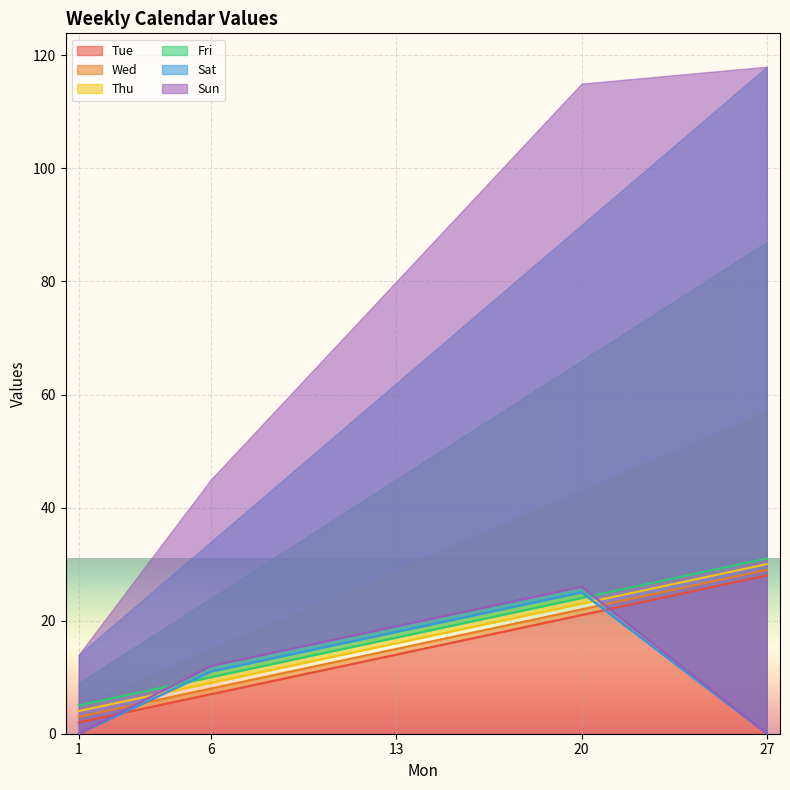

What is the difference between the second highest and minimum values in the Sun series?

19